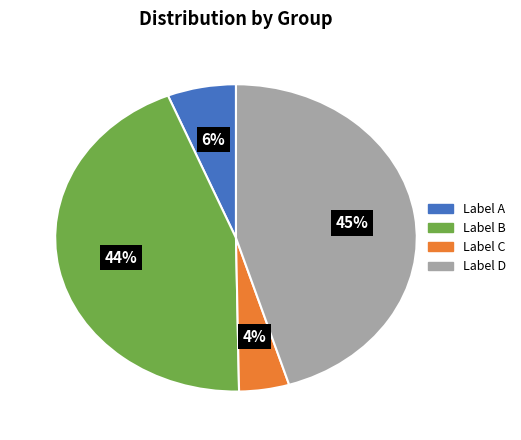

To the nearest percent, what is the average slice percentage?

25%